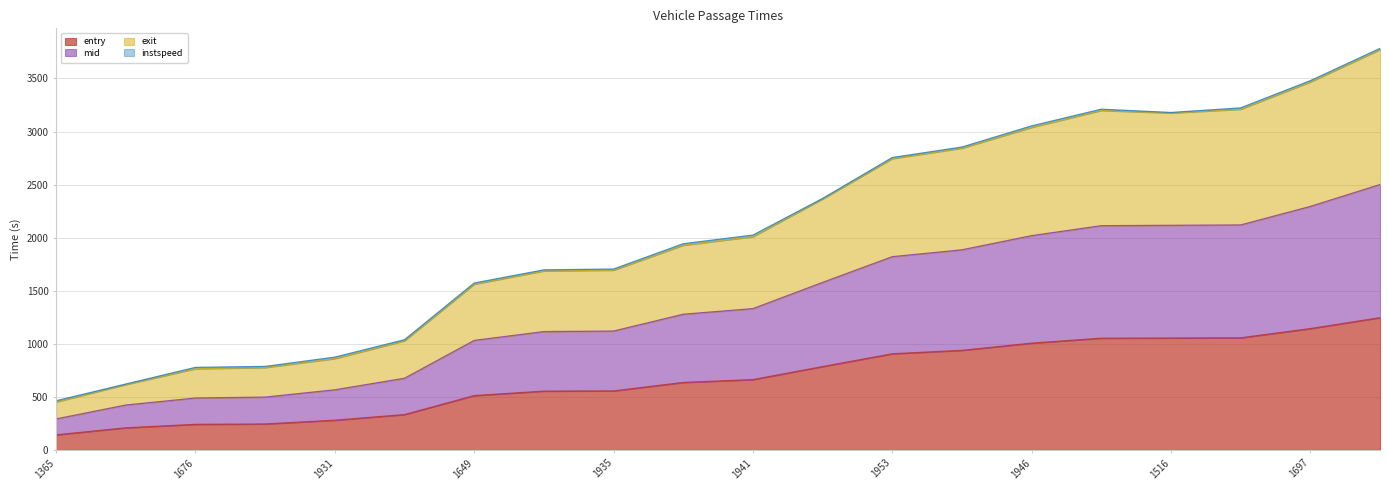

True or false: entry and mid intersect in this chart.

False